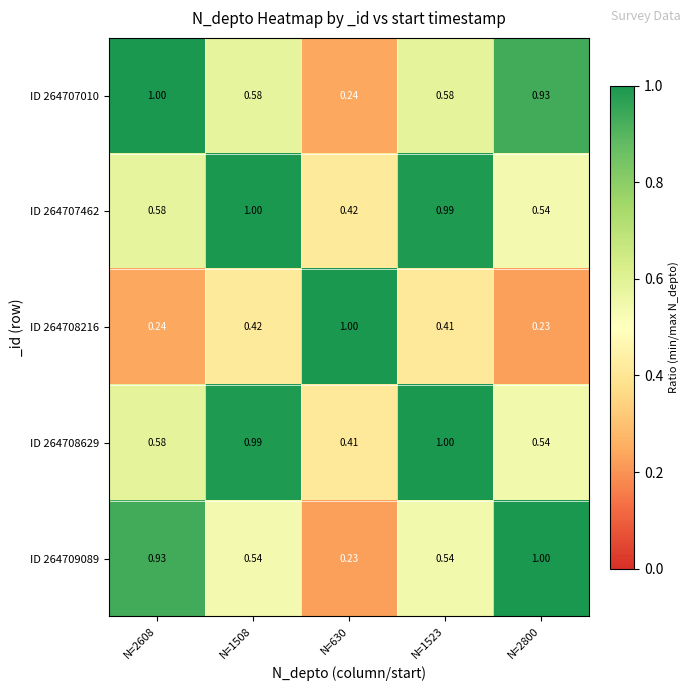

Is the value of ID 264708629 at N=2800 greater than the value of ID 264707010 at N=630?

Yes